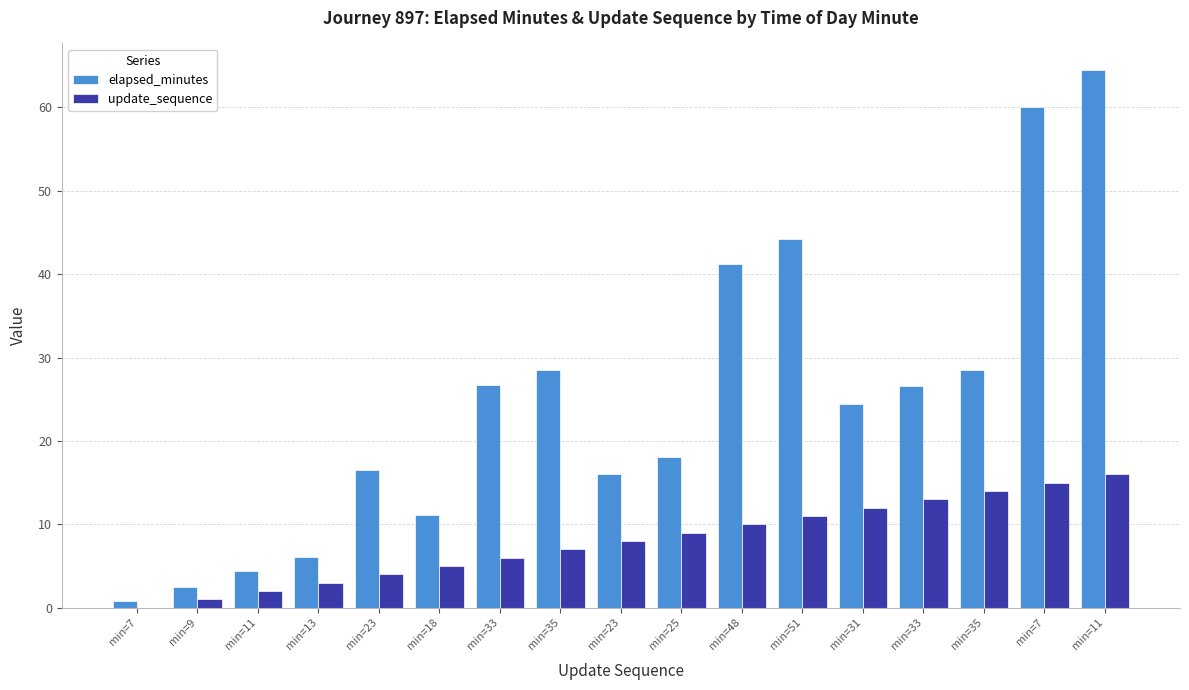

At min=11, list the series in order from smallest to largest.

update_sequence, elapsed_minutes